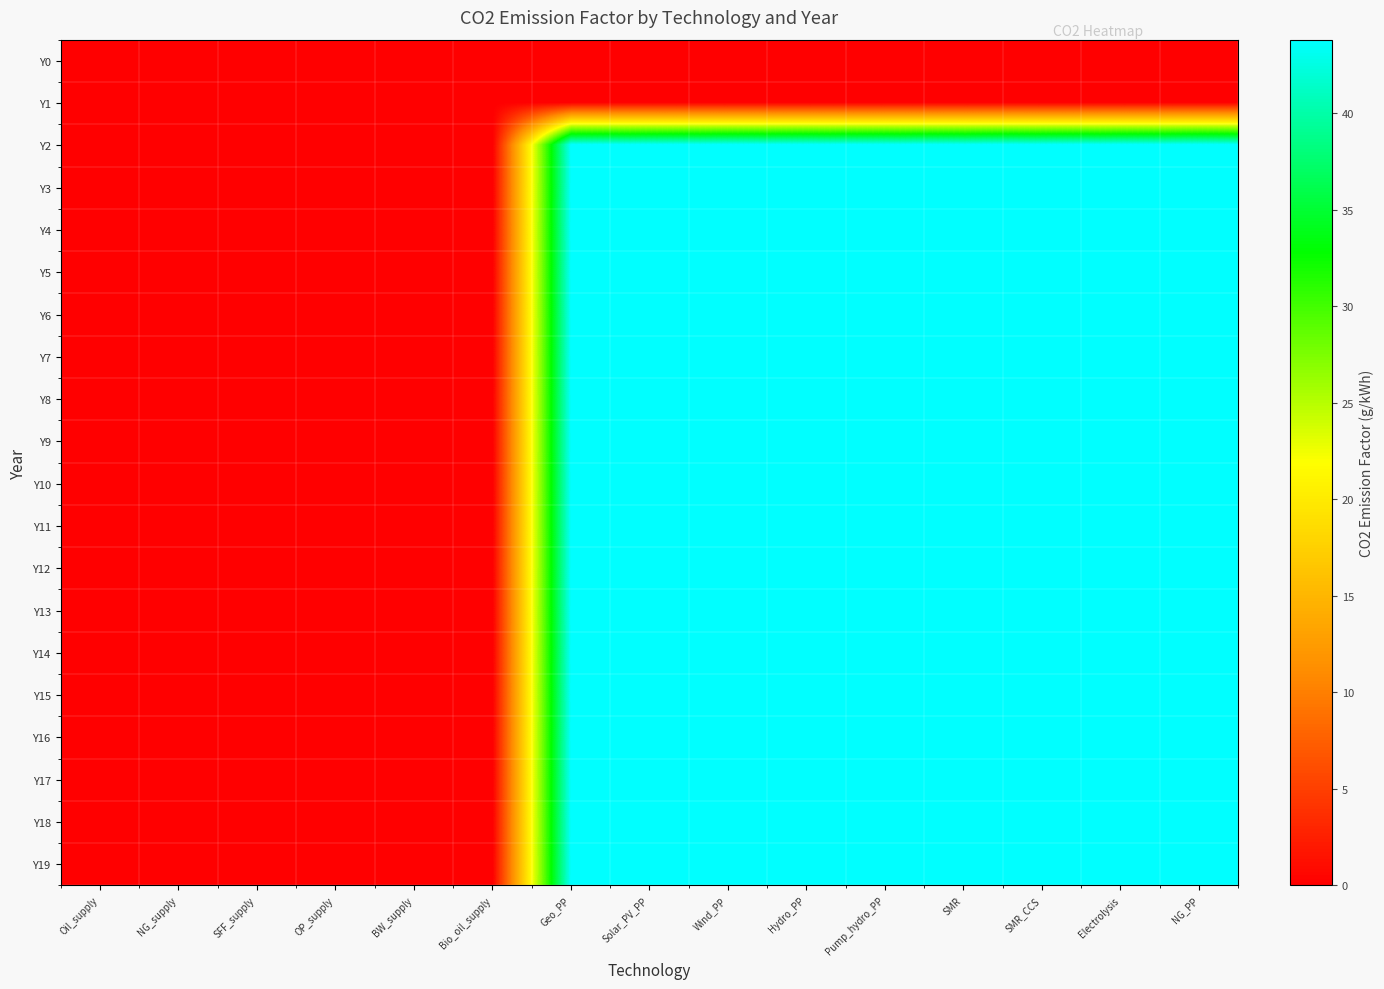

How many series are shown in this chart?

20